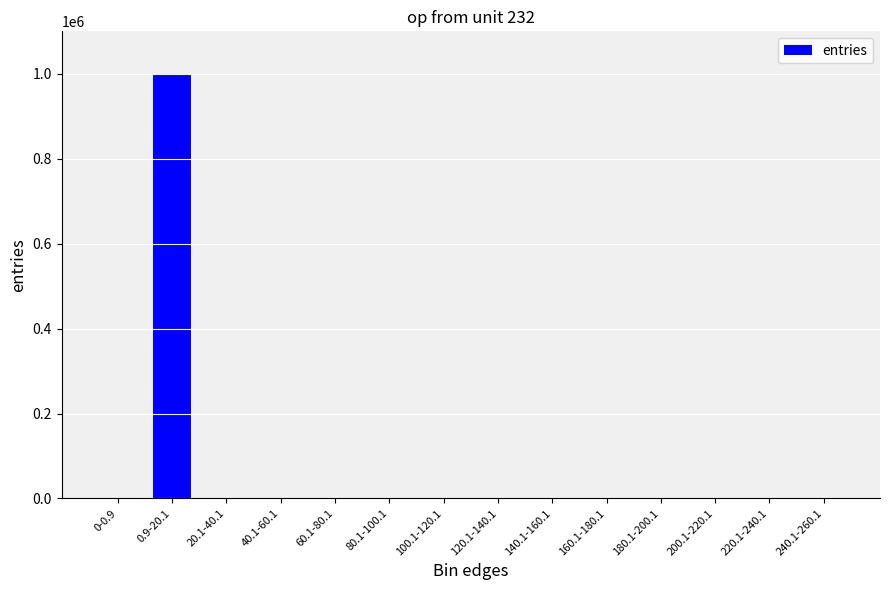

The value at 0-0.9 is 0. True or false?

True